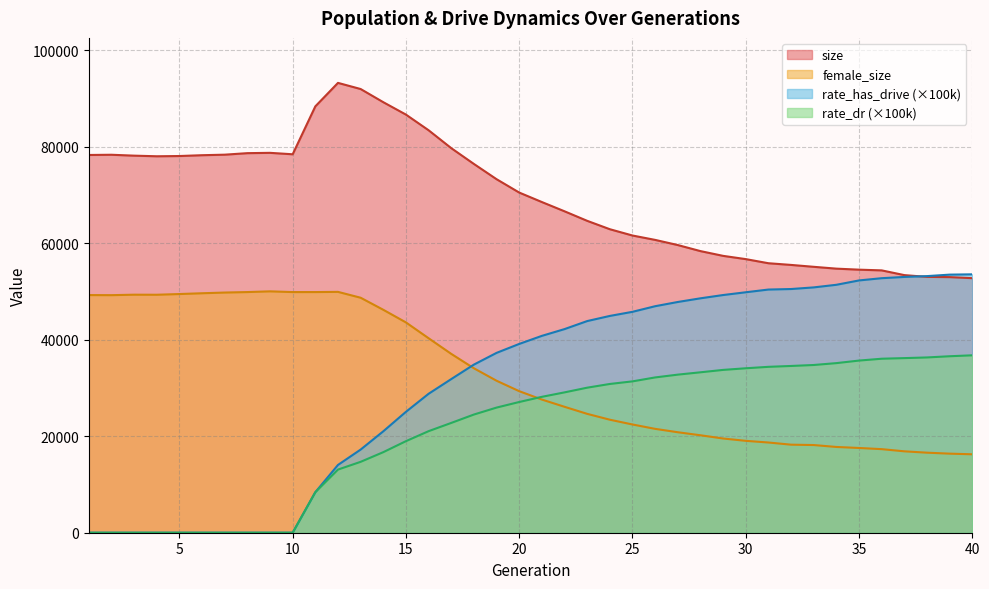

True or false: female_size has more than 1 points higher than both neighbors.

True